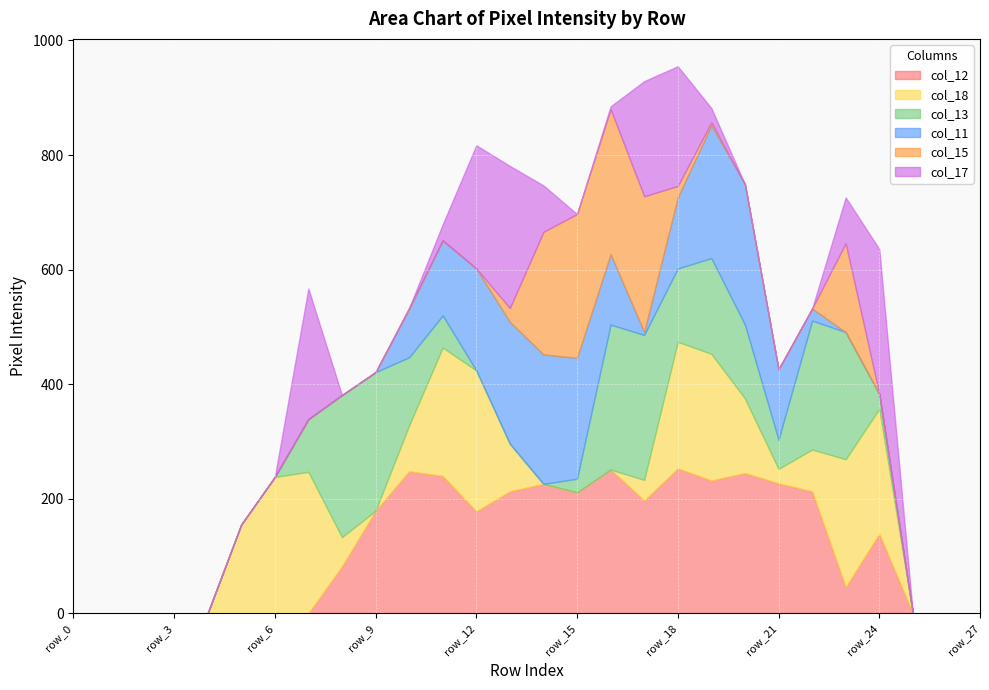

What is the sum of the col_17 values at row_1 and row_13?

248